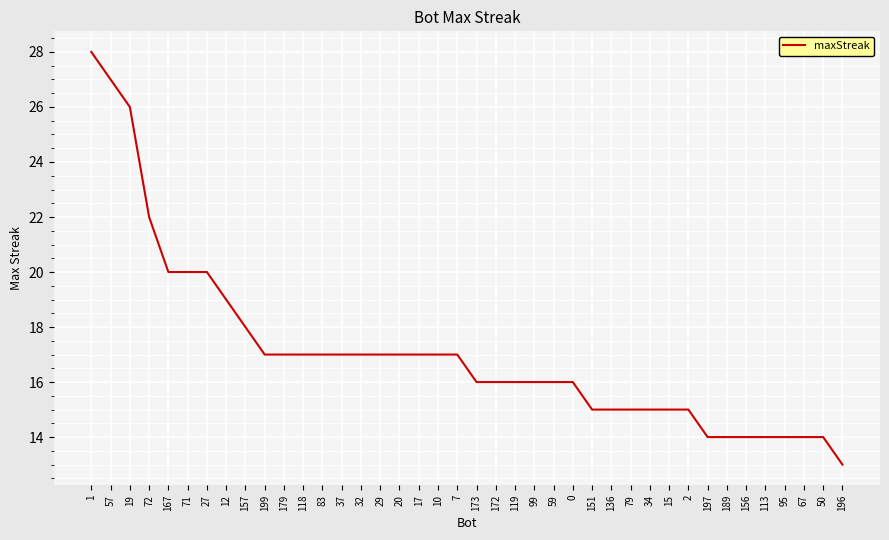

What is the sum of all values?

684